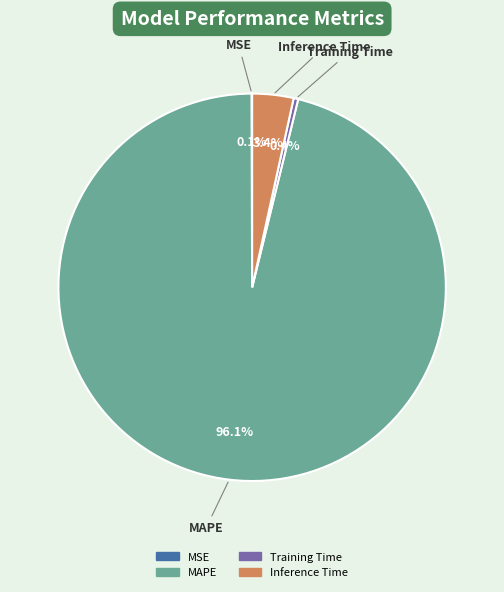

What is the largest slice in the pie chart?

MAPE